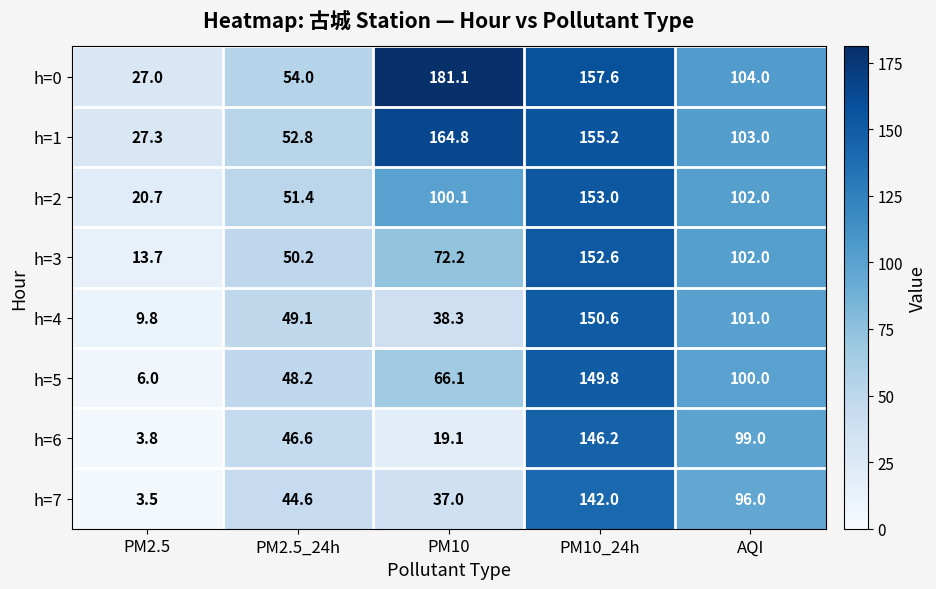

Where is h=1 nearest to the value 96?

AQI